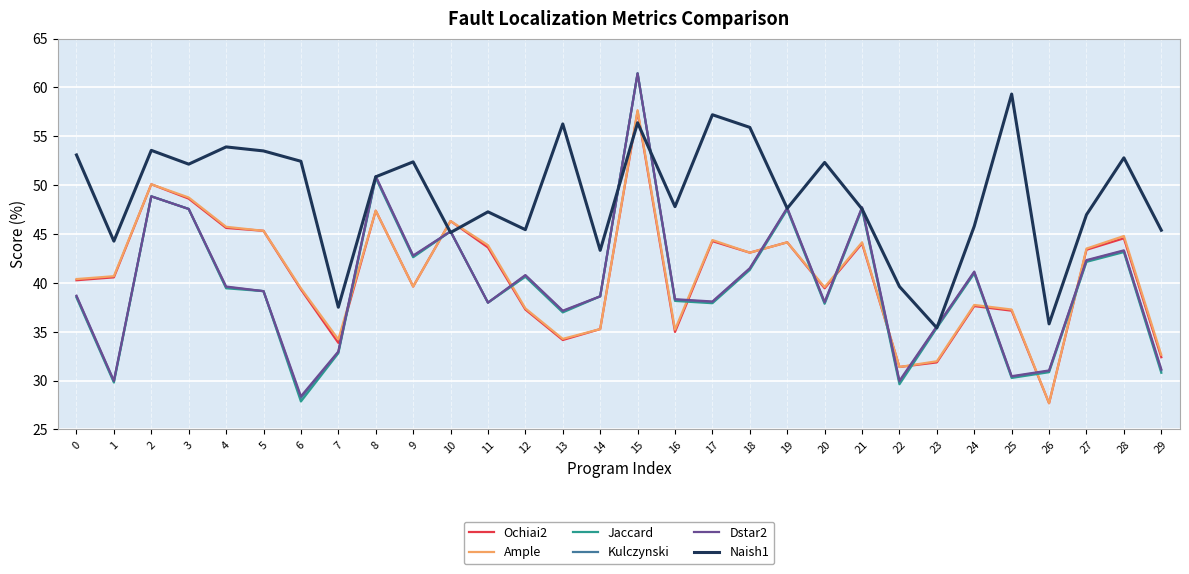

What is the total value across all series at 5?

261.6